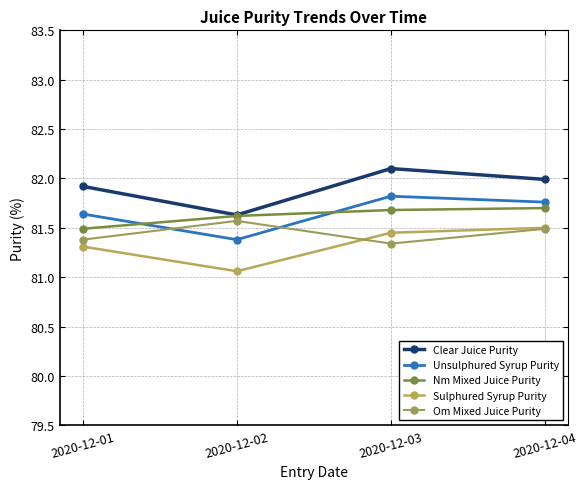

Which series has the largest total across all categories?

Clear Juice Purity